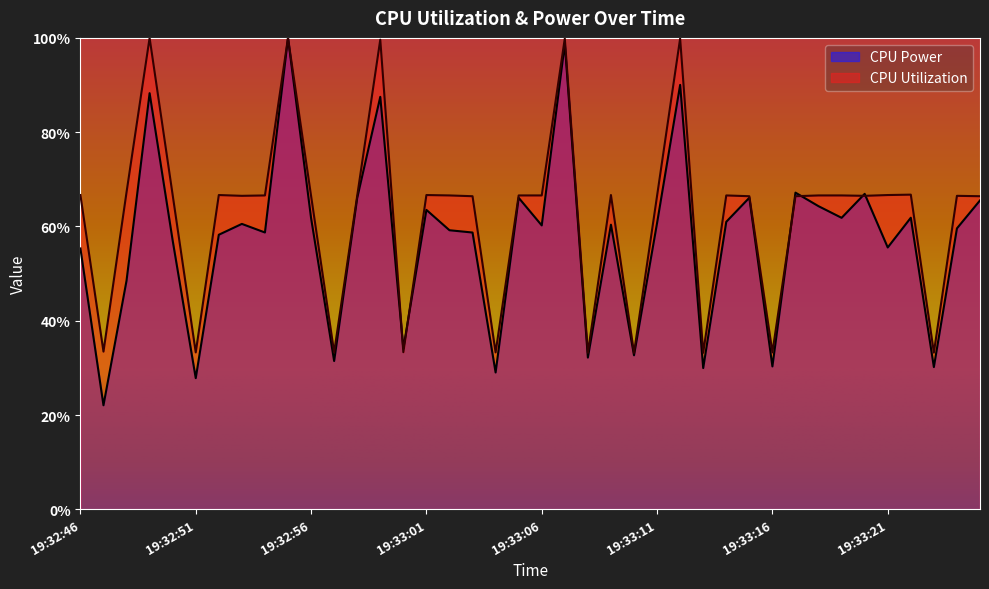

What is the greatest value displayed?

1.0